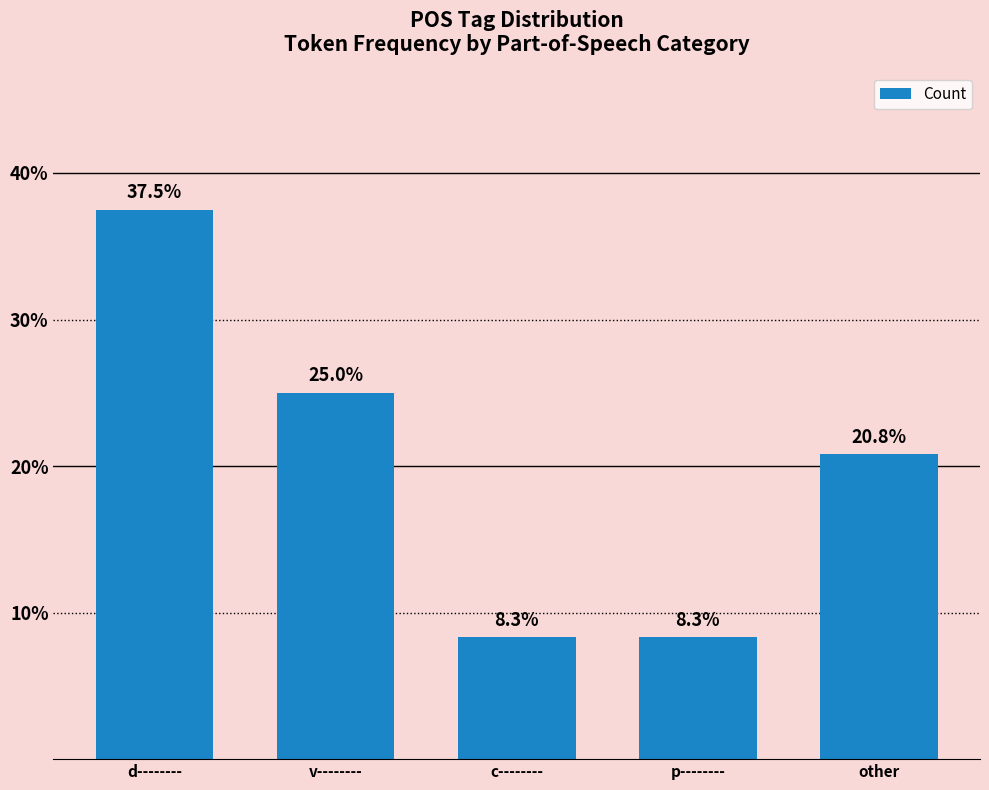

Where does the data first go above 20?

d--------